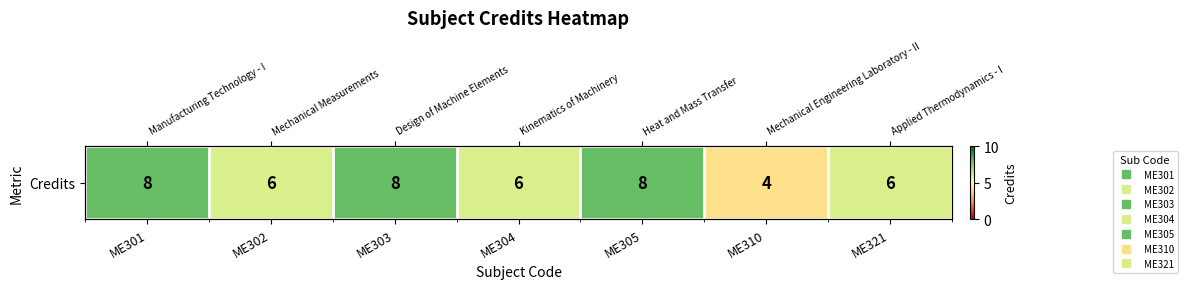

What is the ratio of the value at ME303 to the value at ME304?

1.3